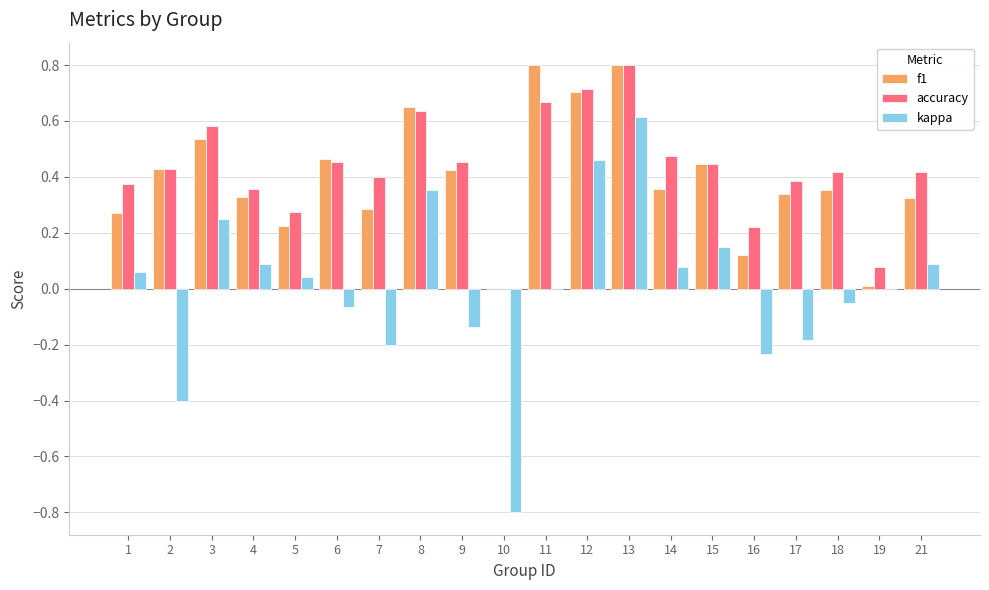

Which series has the widest spread of values?

kappa